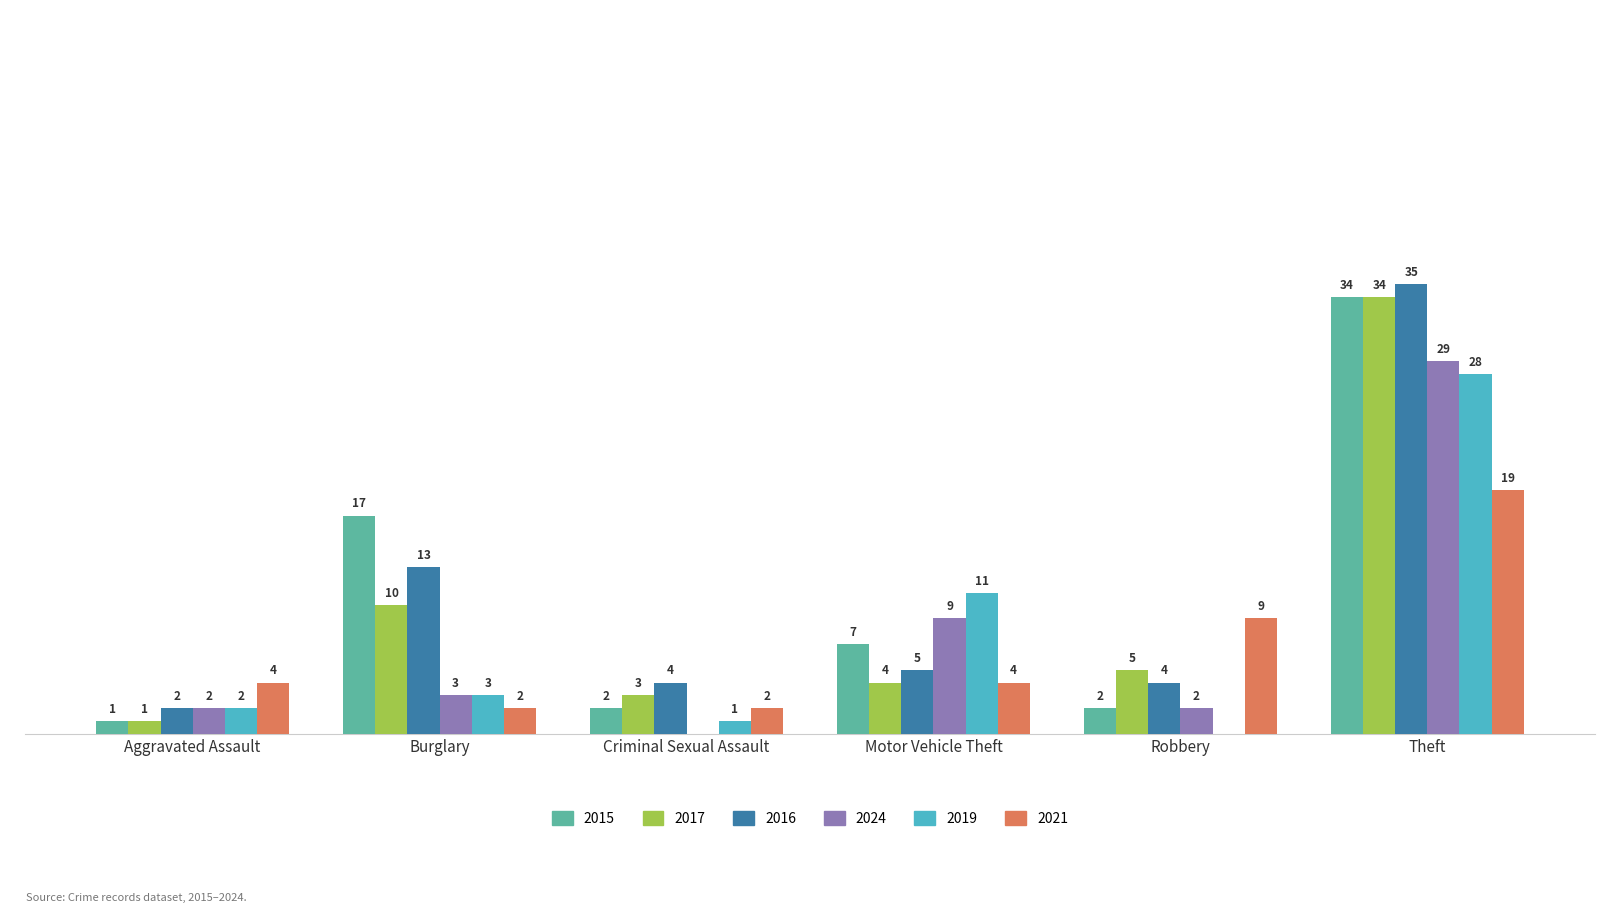

Where is 2019 nearest to the value 14?

Motor Vehicle Theft